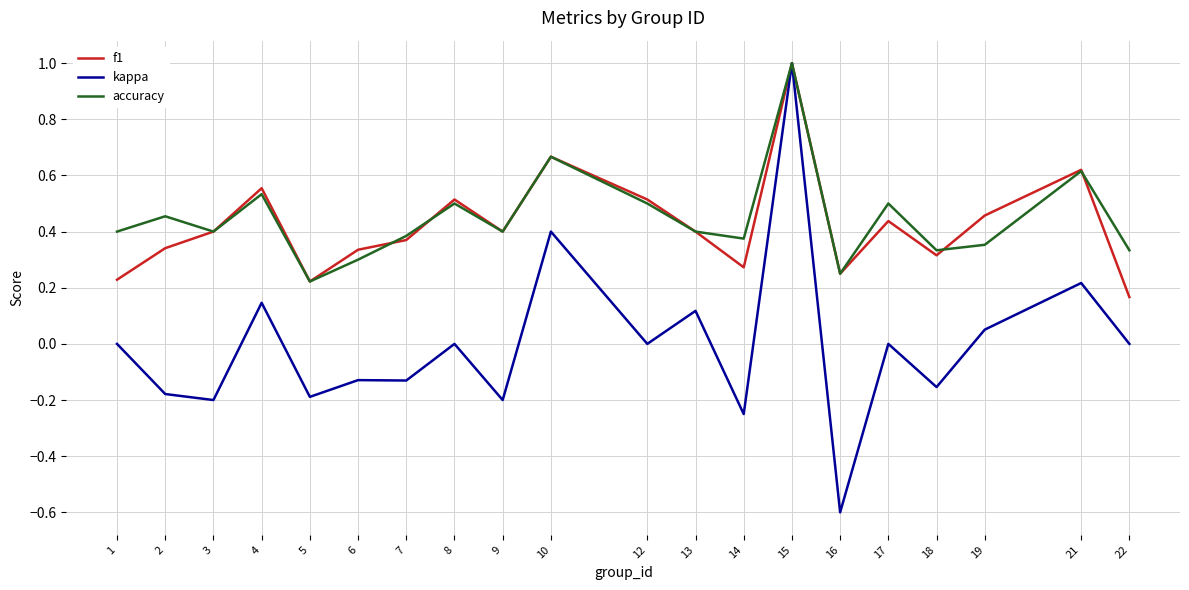

In accuracy, how many points are higher than both neighbors (excluding endpoints)?

7